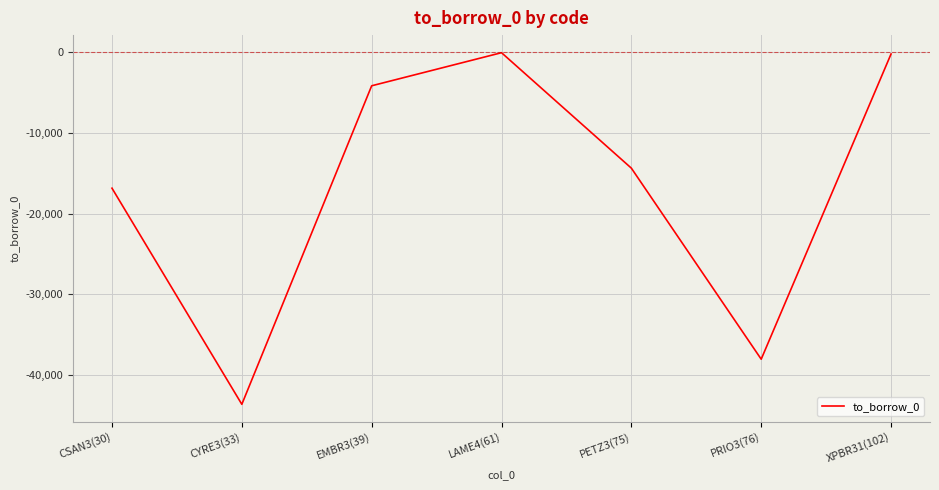

What is the average value?

-16755